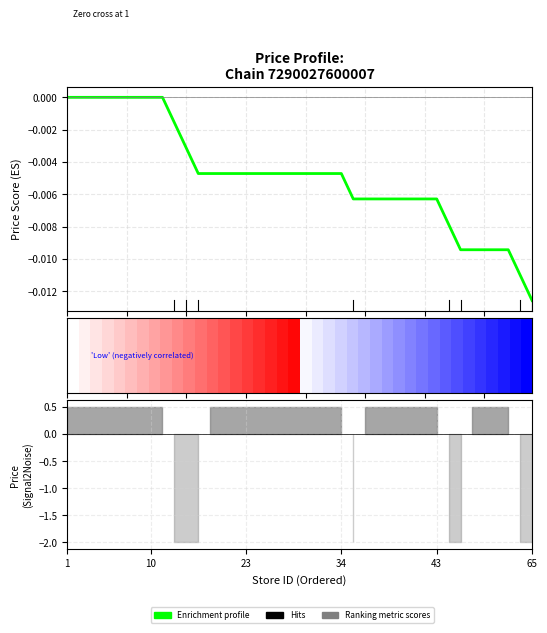

True or false: the data shows -0.0 at 24.

False